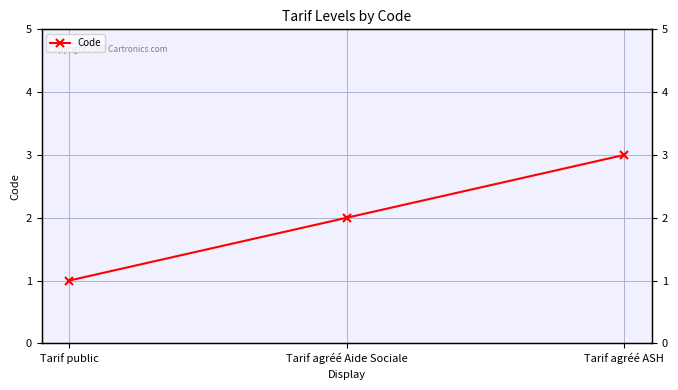

What is the label of the 1st point from the right?

Tarif agréé ASH